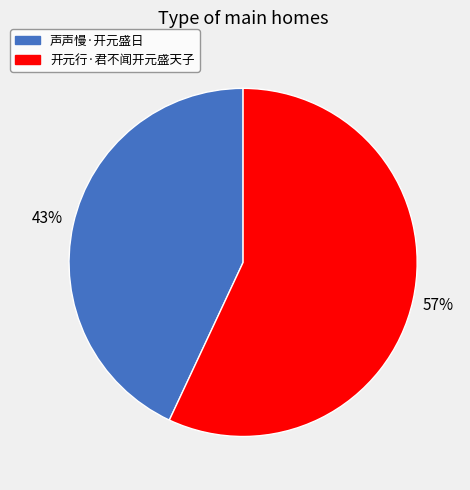

Which category has the biggest portion of the pie?

开元行·君不闻开元盛天子